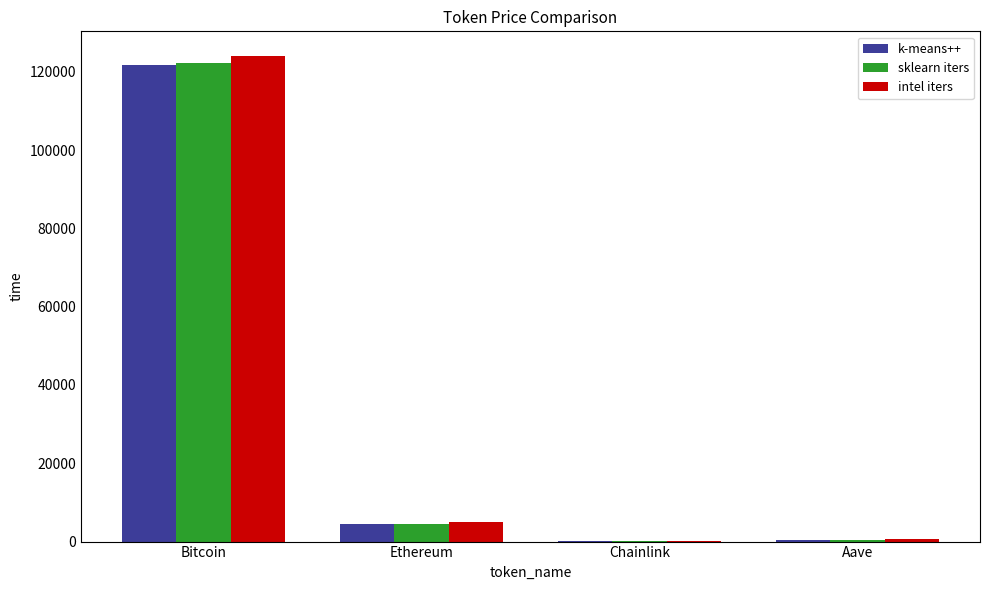

Is the value of k-means++ at Chainlink greater than the value of sklearn iters at Bitcoin?

No